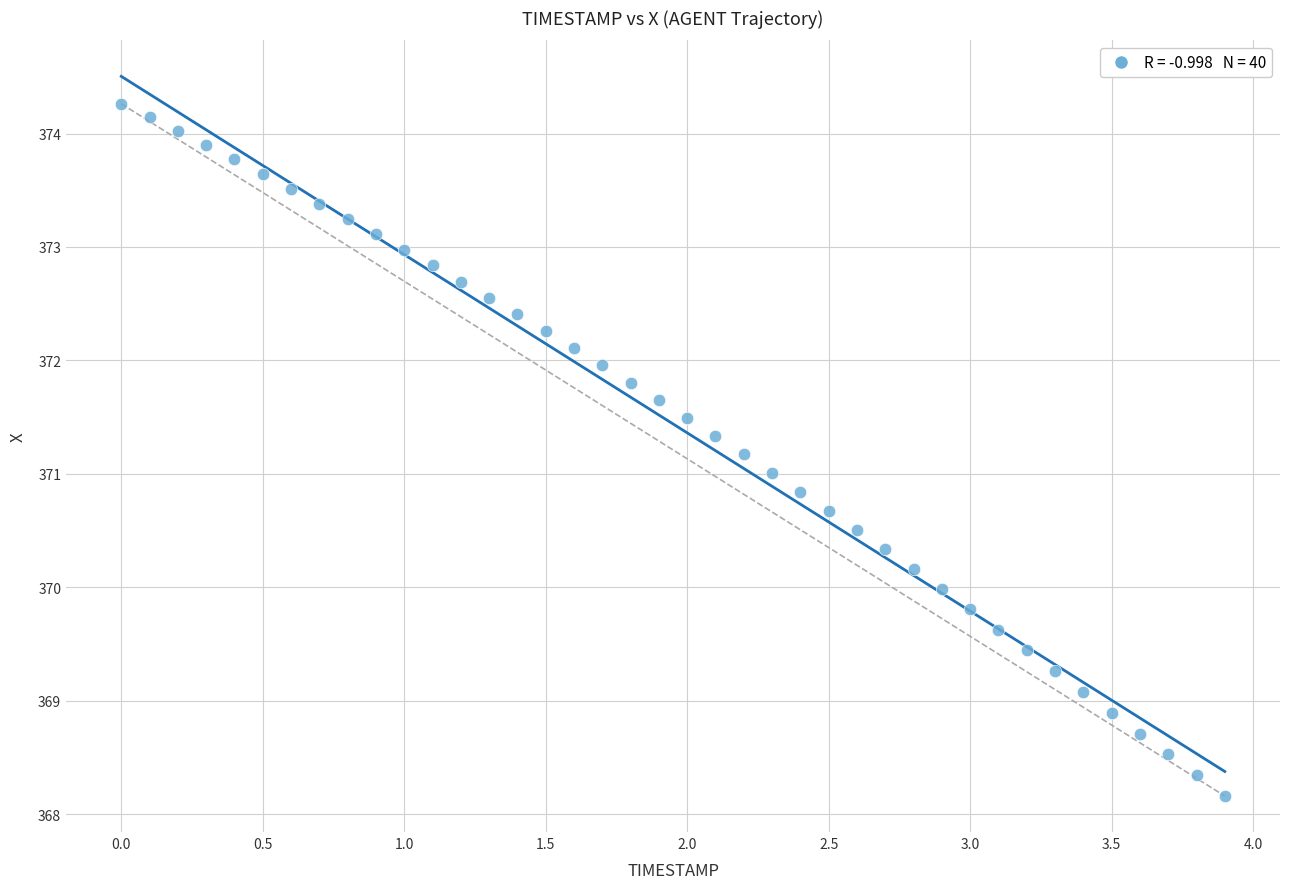

What is the range of X values (max minus min)?

3.9